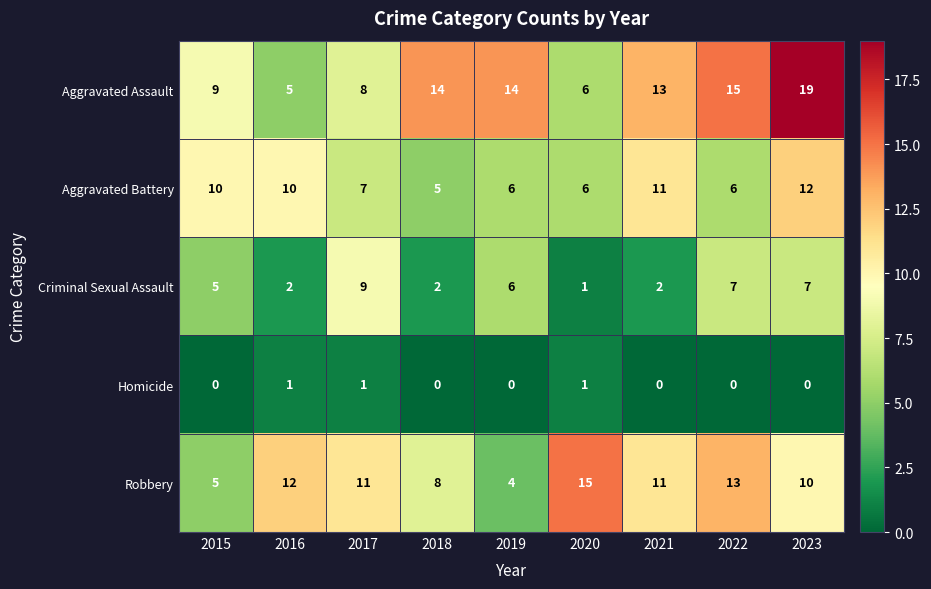

What is the highest value of the Aggravated Assault series?

19